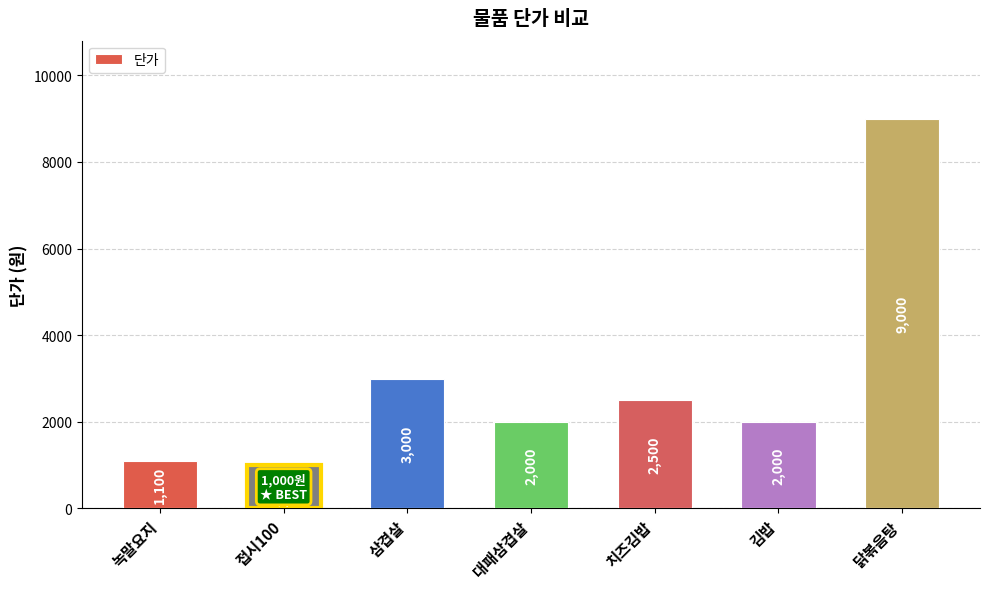

Where does the data first go above 2000?

삼겹살